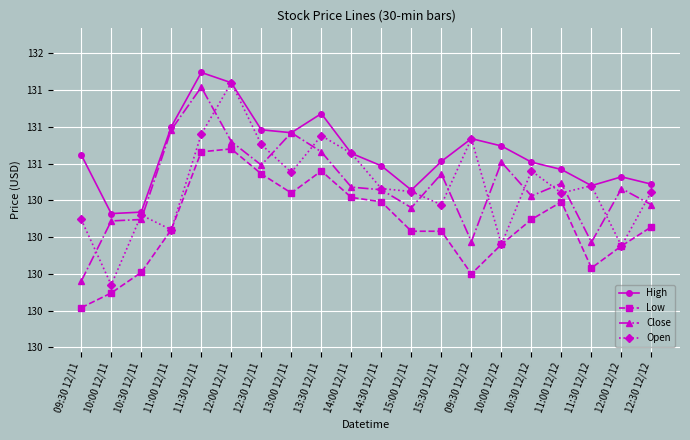

How many interior local valleys does the Low series have?

3